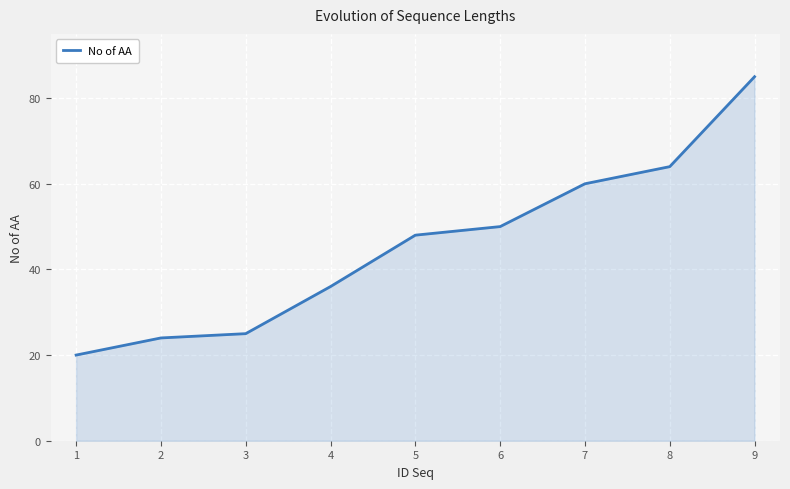

List the labels in order of value, largest first.

9, 8, 7, 6, 5, 4, 3, 2, 1